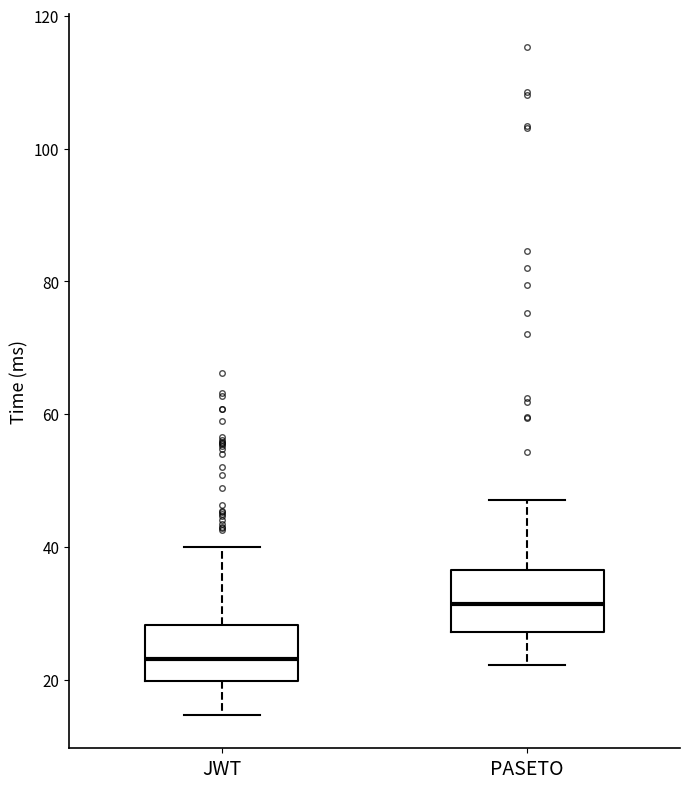

Which box has the lowest median line?

JWT